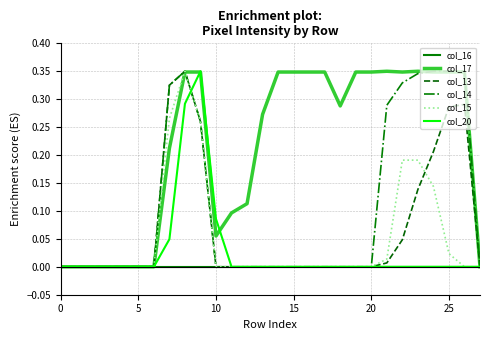

Which series has the largest total across all categories?

col_17